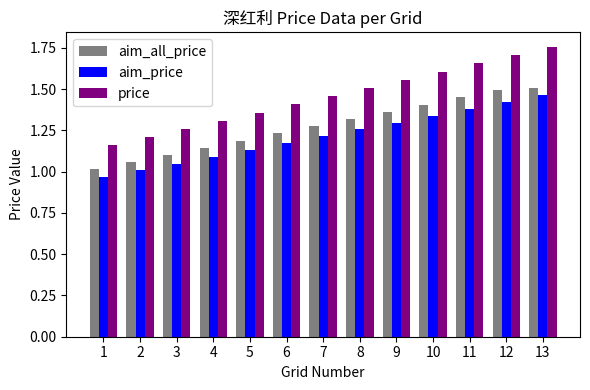

Which category has the highest value across all series?

13